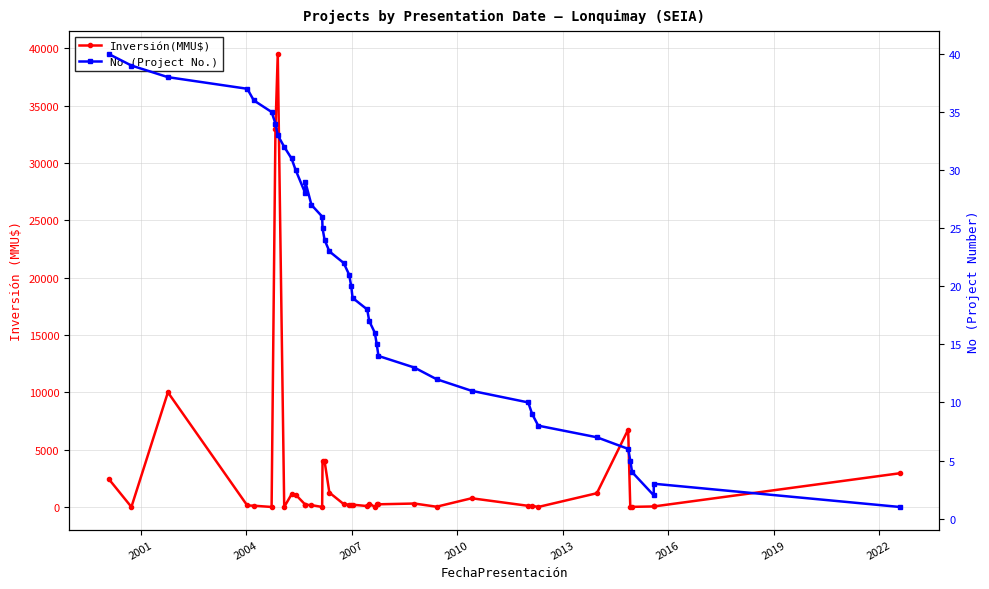

True or false: No (Project No.) and Inversión(MMU$) cross at least once.

True